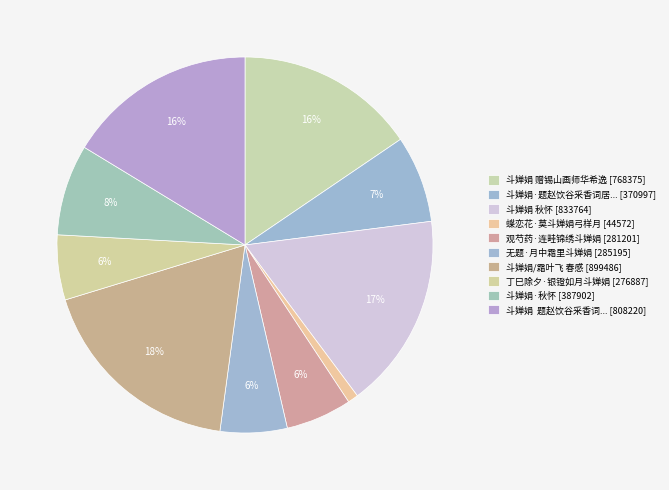

How many slices are in this pie chart?

10